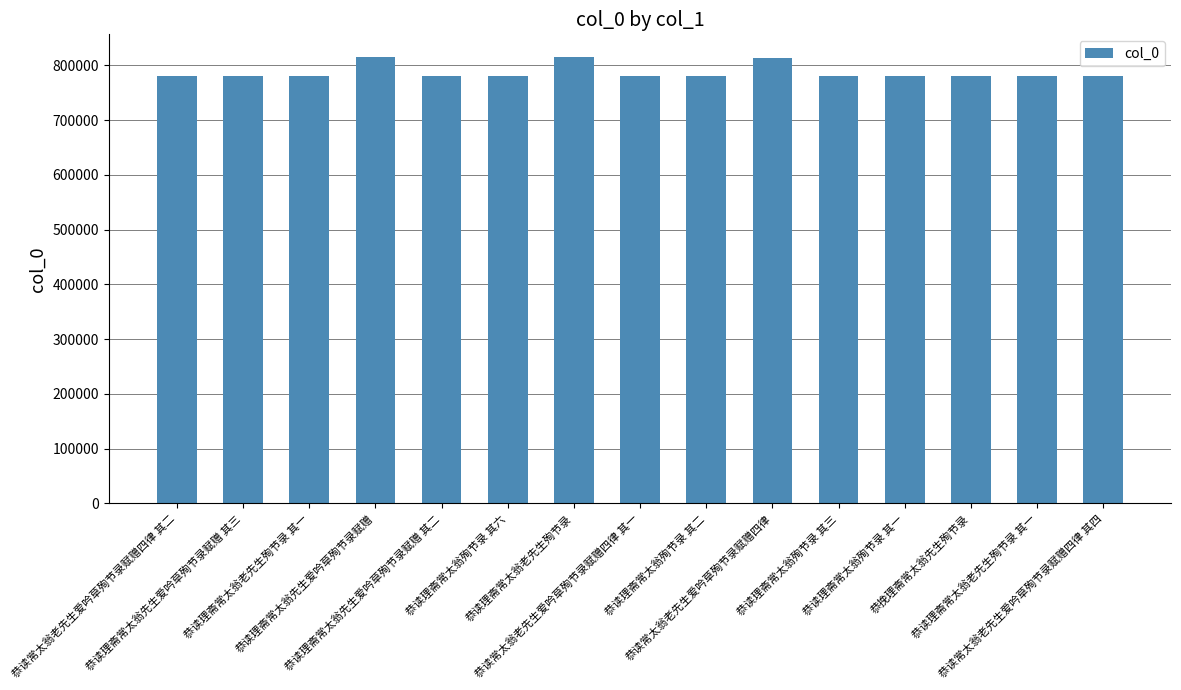

How many data points are less than 781258?

7